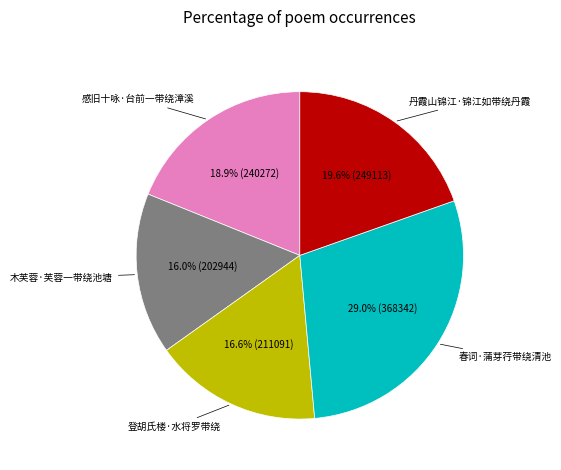

Is there any slice that represents more than half of the pie?

No